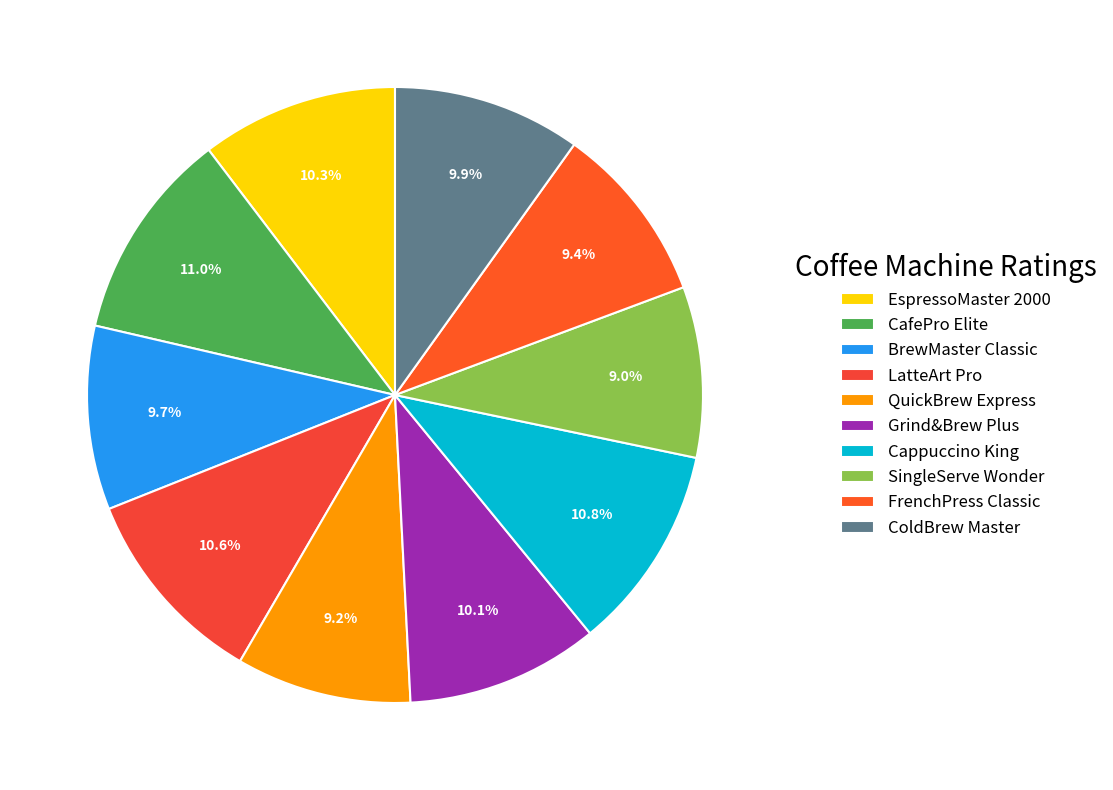

How many segments does this pie chart have?

10